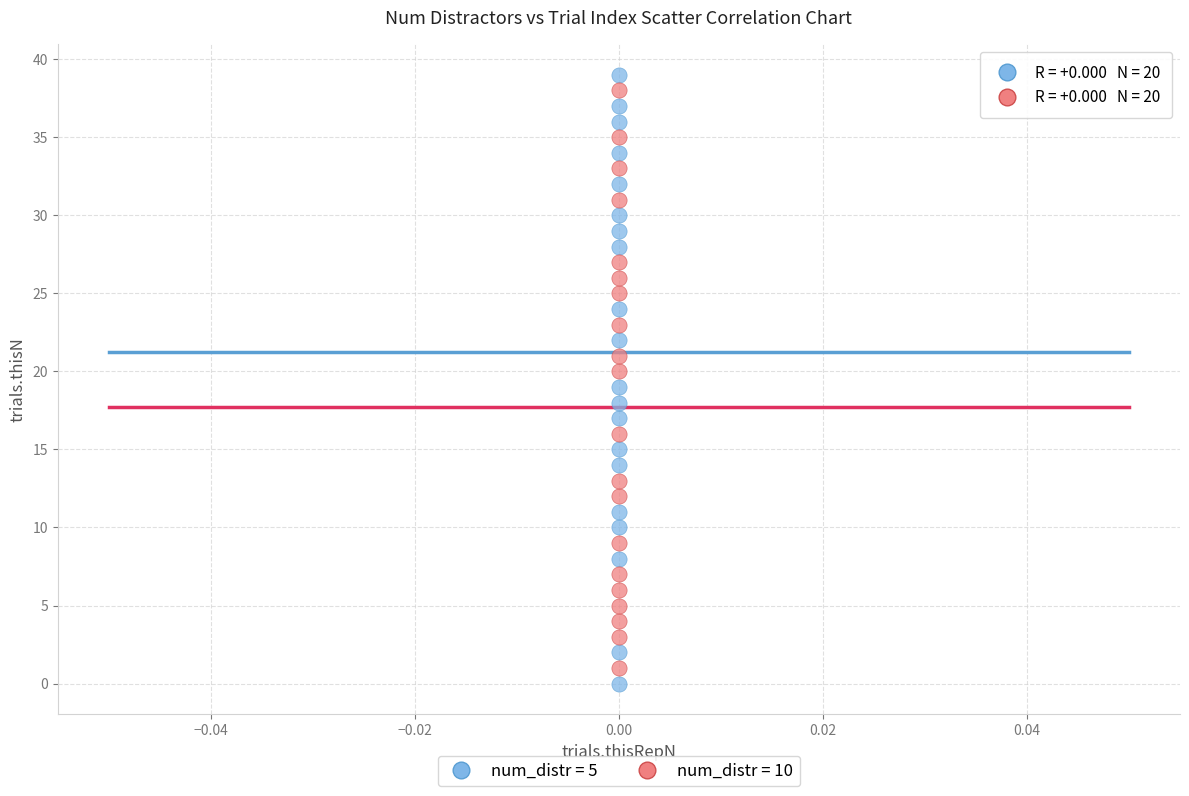

Which series has the widest spread of Y values?

num_distr = 5